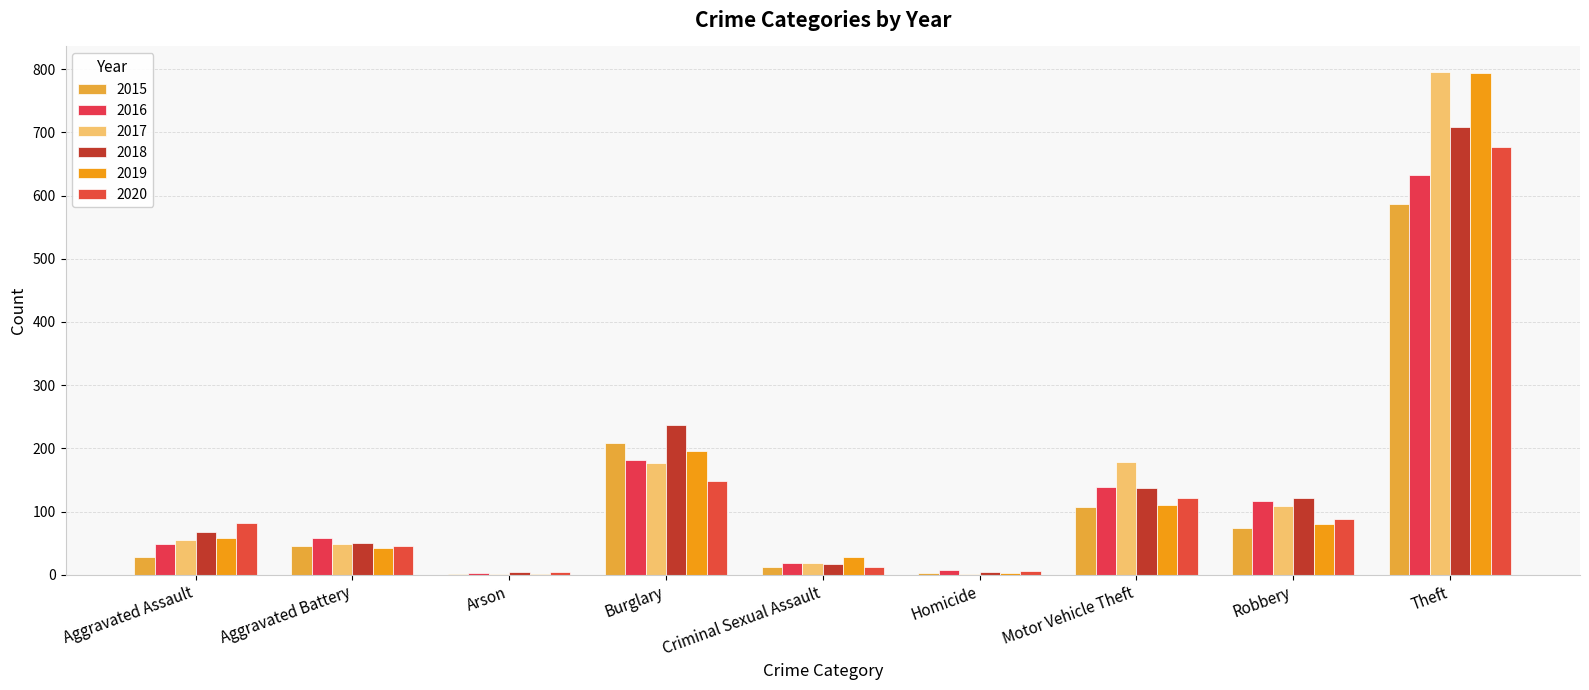

Reading left to right, transcribe all the data shown in this chart.

2015: Aggravated Assault=29	Aggravated Battery=46	Arson=2	Burglary=208	Criminal Sexual Assault=12	Homicide=3	Motor Vehicle Theft=108	Robbery=74	Theft=587
2016: Aggravated Assault=48	Aggravated Battery=58	Arson=3	Burglary=182	Criminal Sexual Assault=19	Homicide=8	Motor Vehicle Theft=139	Robbery=117	Theft=633
2017: Aggravated Assault=55	Aggravated Battery=49	Arson=1	Burglary=177	Criminal Sexual Assault=19	Homicide=2	Motor Vehicle Theft=178	Robbery=109	Theft=796
2018: Aggravated Assault=68	Aggravated Battery=50	Arson=4	Burglary=237	Criminal Sexual Assault=17	Homicide=5	Motor Vehicle Theft=137	Robbery=121	Theft=708
2019: Aggravated Assault=59	Aggravated Battery=43	Arson=2	Burglary=196	Criminal Sexual Assault=29	Homicide=3	Motor Vehicle Theft=111	Robbery=80	Theft=794
2020: Aggravated Assault=82	Aggravated Battery=45	Arson=4	Burglary=149	Criminal Sexual Assault=12	Homicide=6	Motor Vehicle Theft=121	Robbery=88	Theft=677